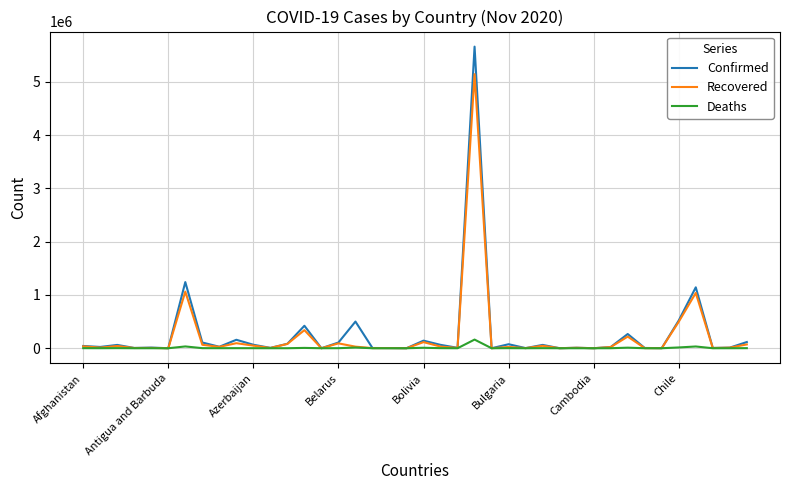

What is the difference between the second highest and second lowest values in the Confirmed series?

1242034